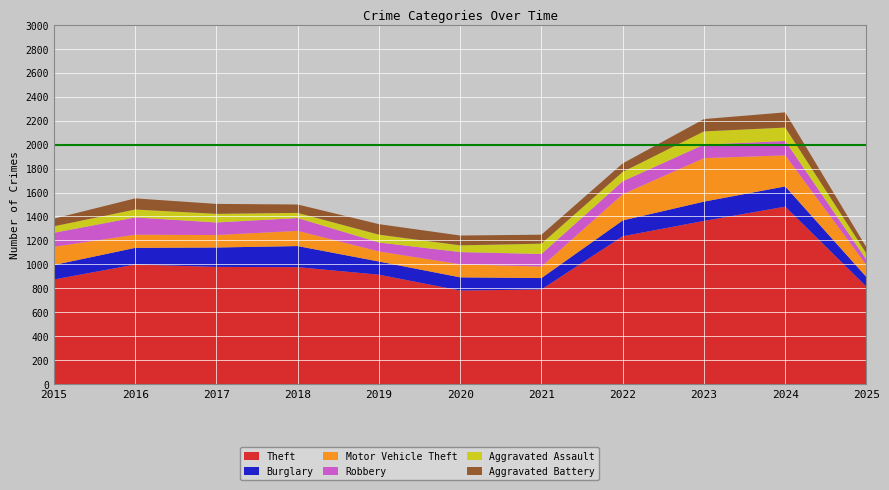

Reading left to right, what are all the values shown in this chart?

Theft: 874	999	979	977	914	782	791	1235	1363	1482	814
Burglary: 121	139	162	176	110	110	95	132	161	169	80
Motor Vehicle Theft: 152	110	104	127	84	109	96	219	363	259	99
Robbery: 117	144	105	107	75	102	105	108	113	120	46
Aggravated Assault: 54	66	72	43	65	56	86	78	110	112	51
Aggravated Battery: 64	93	83	70	88	82	75	71	103	127	51